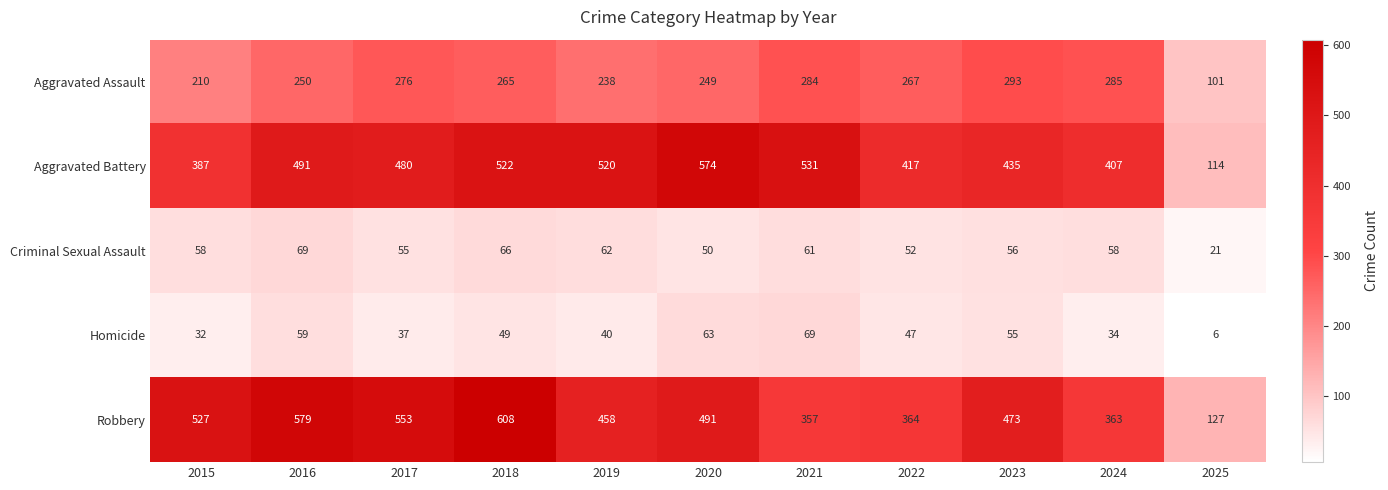

What is the difference between the maximum and second lowest values in the Criminal Sexual Assault series?

19